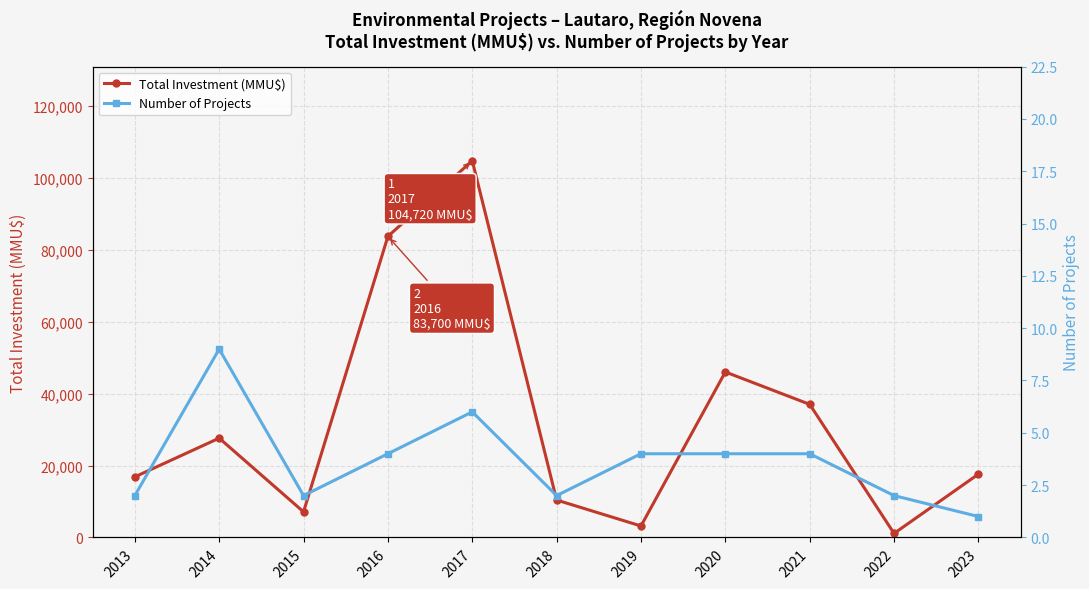

What is the approximate value of Number of Projects at 2017?

6